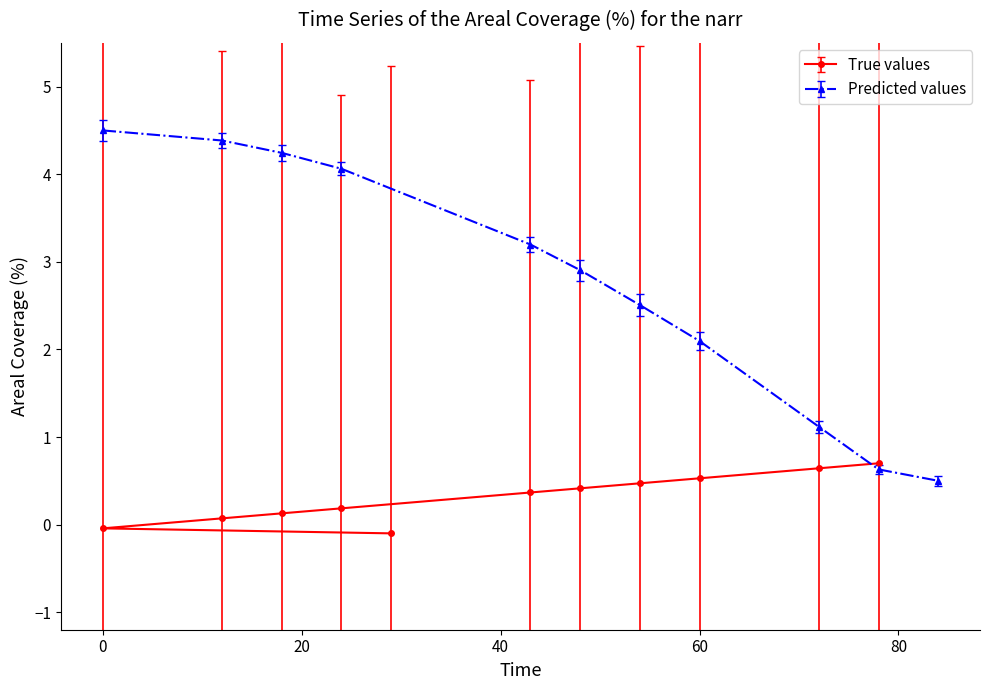

What is the lowest value of the Predicted values series?

0.5